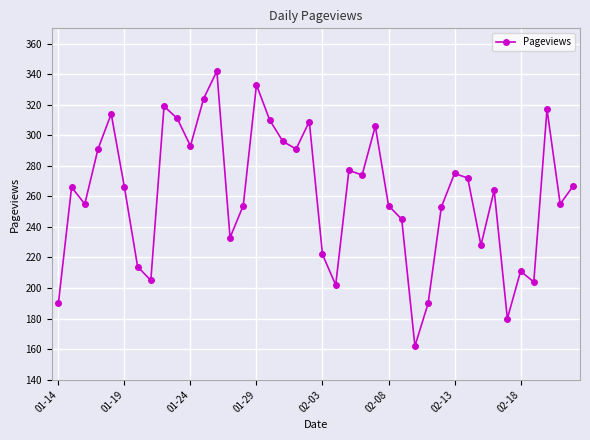

What is the value of the 3rd point from the left?

255